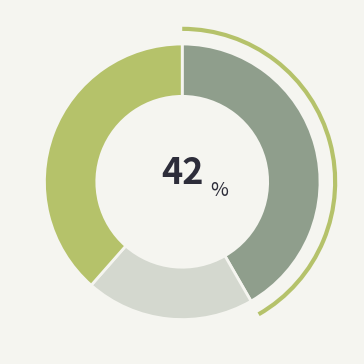

Is there any slice that represents more than half of the pie?

No